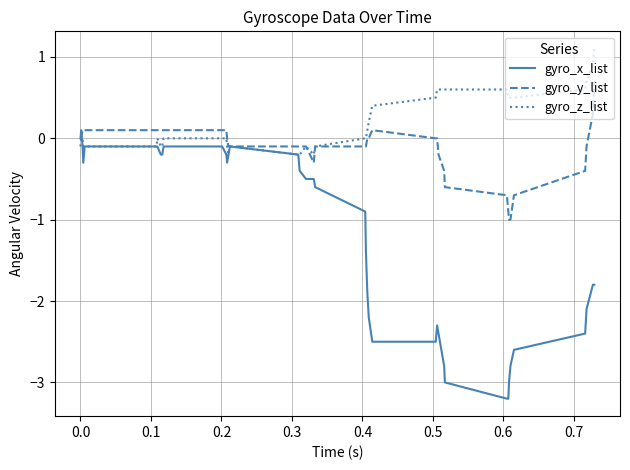

What is the minimum value for gyro_y_list?

-1.0